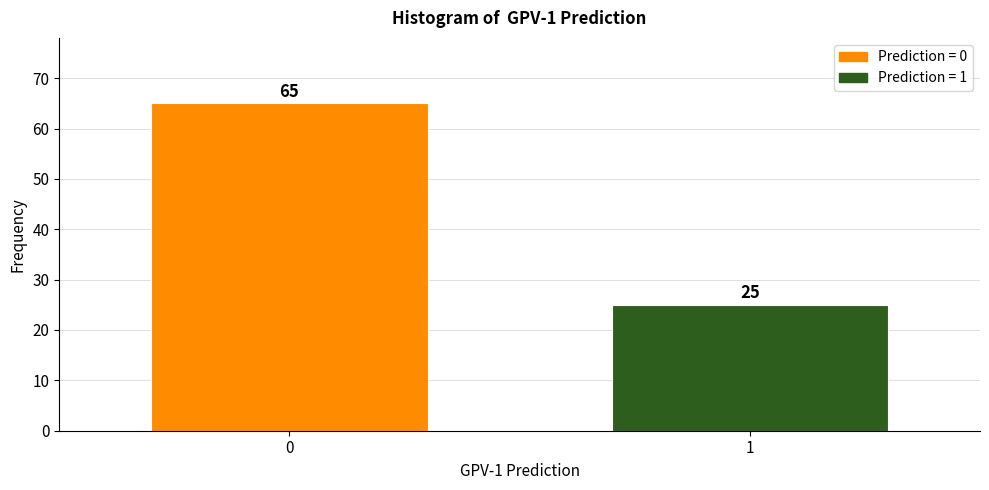

Reading left to right, extract all data points from this chart.

0=65	1=25